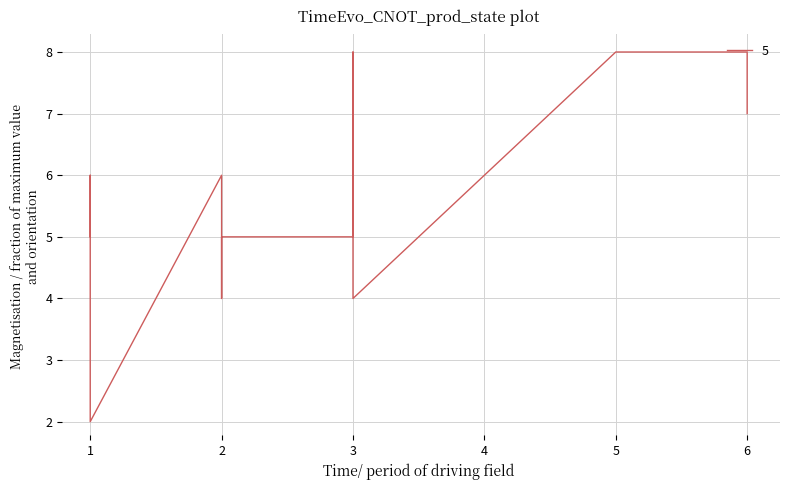

Count the values in the range 5 to 8.

9